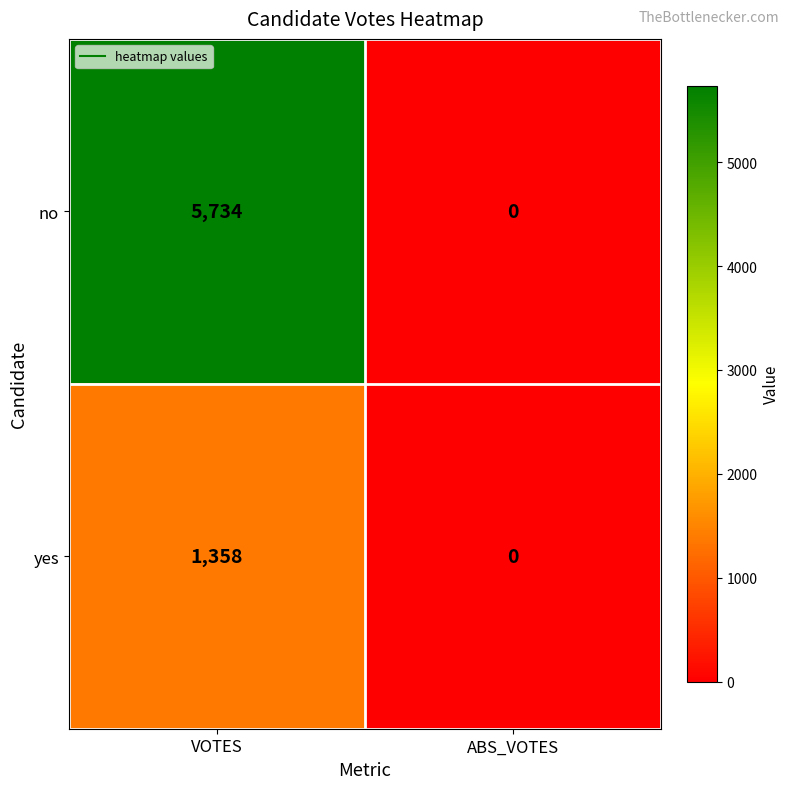

How many distinct data groups are displayed?

2